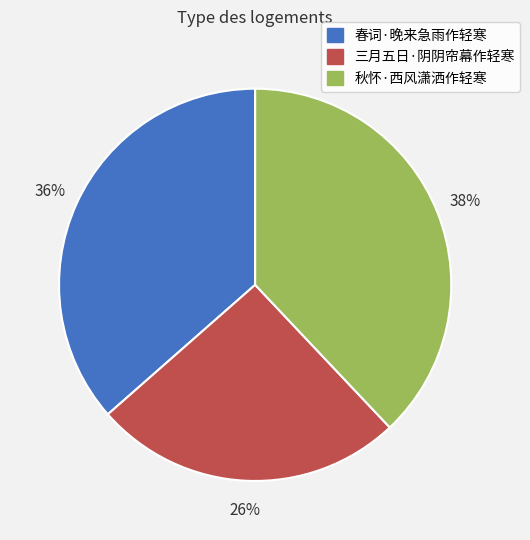

Between 春词·晚来急雨作轻寒 and 三月五日·阴阴帘幕作轻寒, which is larger?

春词·晚来急雨作轻寒